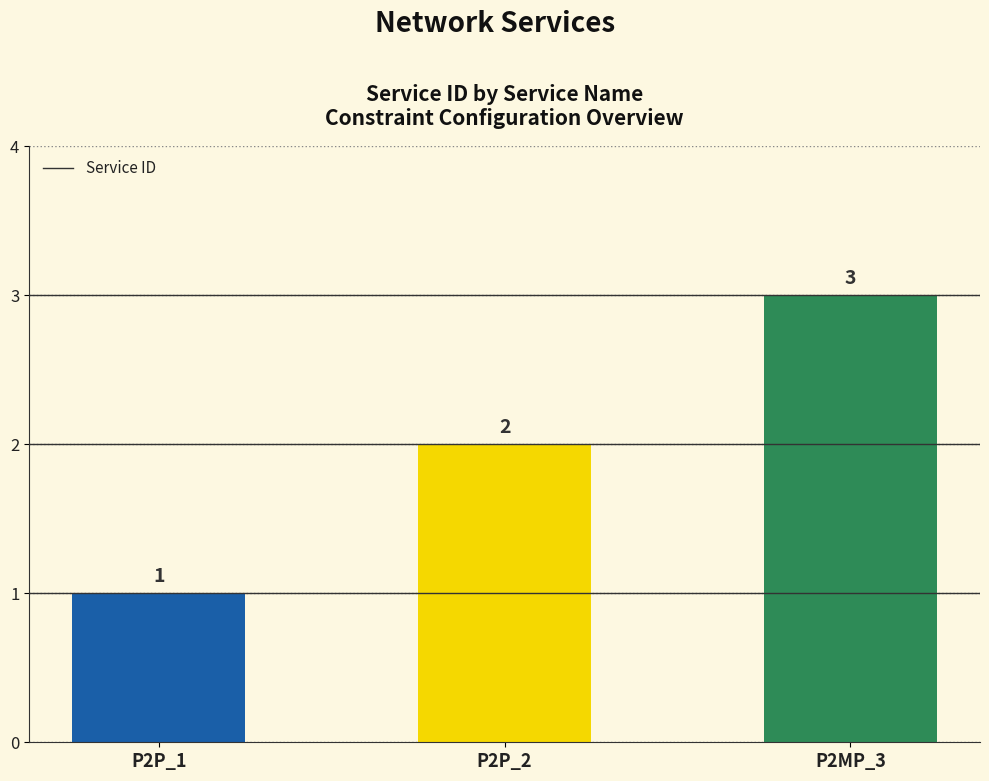

What value does the data have at P2P_1?

1